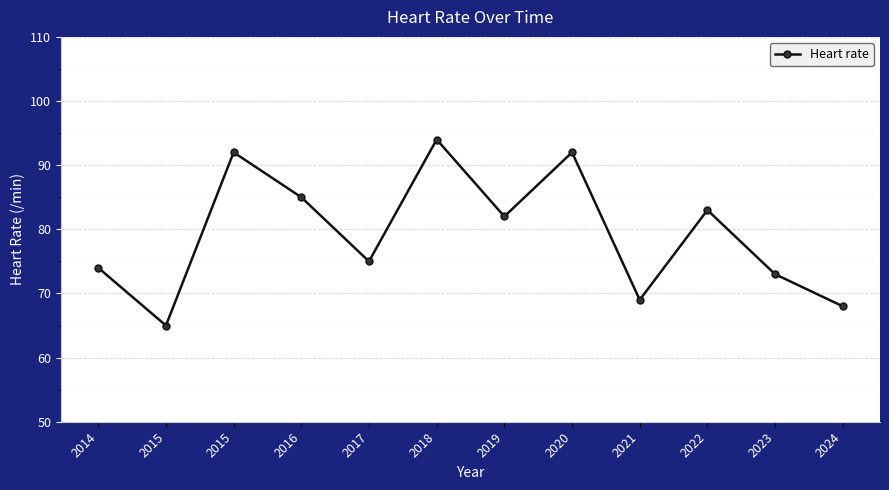

How many lines are shown in the chart?

1